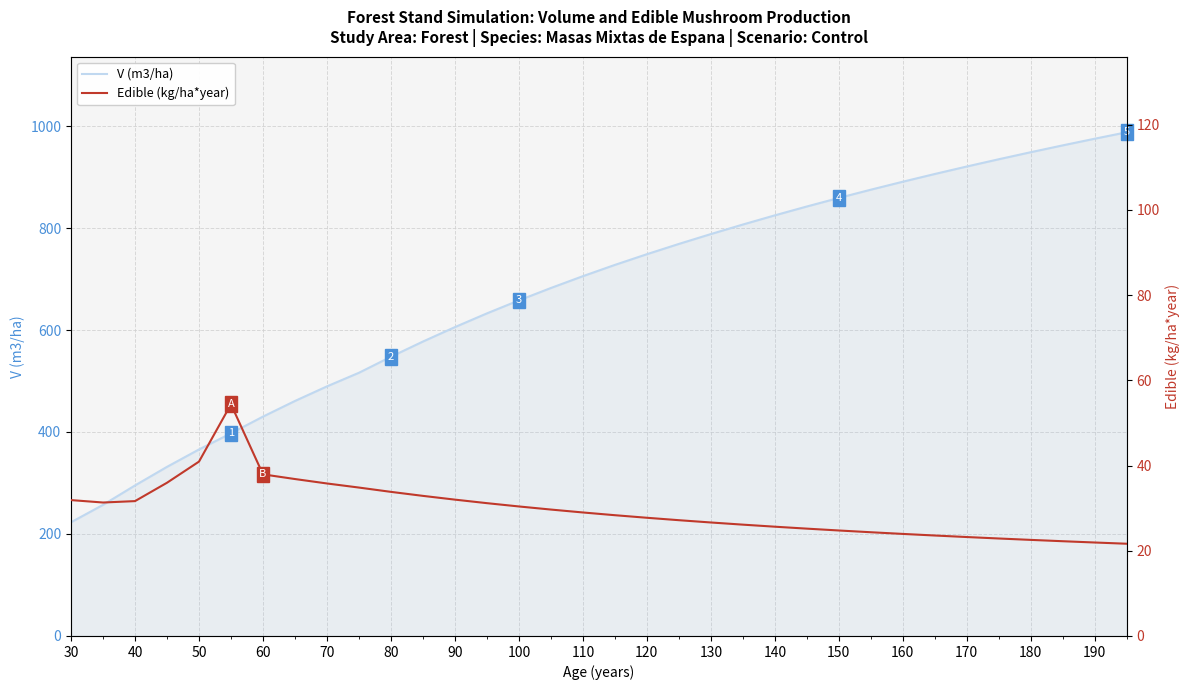

True or false: V (m3/ha) has a value of 788.1 at 130.

True